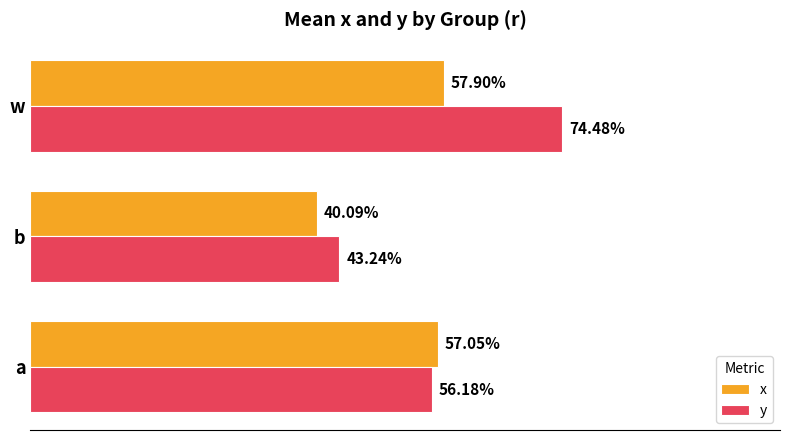

What are all the series names shown in the legend?

x, y